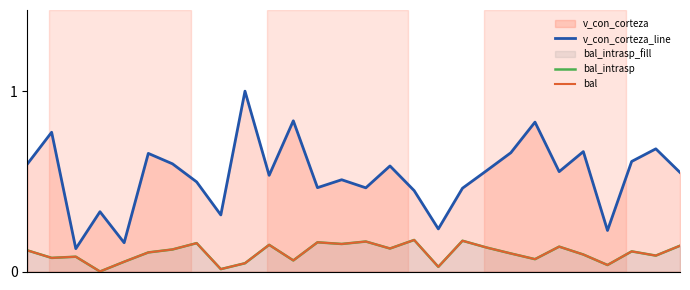

Rank the categories by v_con_corteza_line value from lowest to highest.

2, 4, 24, 17, 8, 3, 16, 18, 14, 12, 7, 13, 10, 27, 22, 19, 15, 0, 6, 25, 5, 20, 23, 26, 1, 21, 11, 9